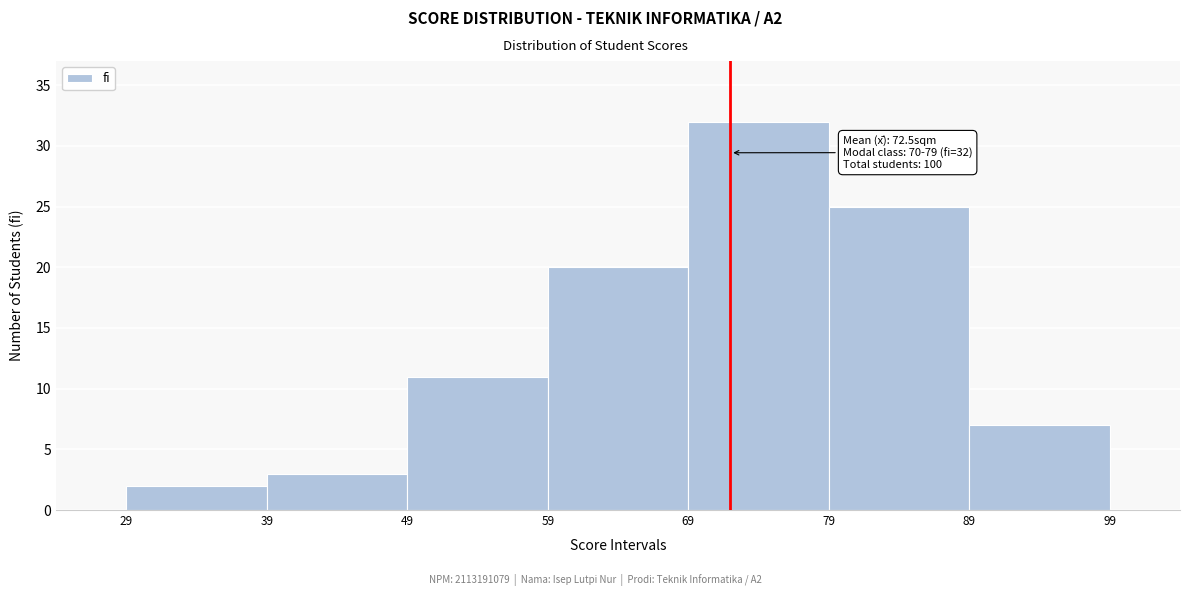

Which range on the x-axis has the tallest bar?

69 to 79